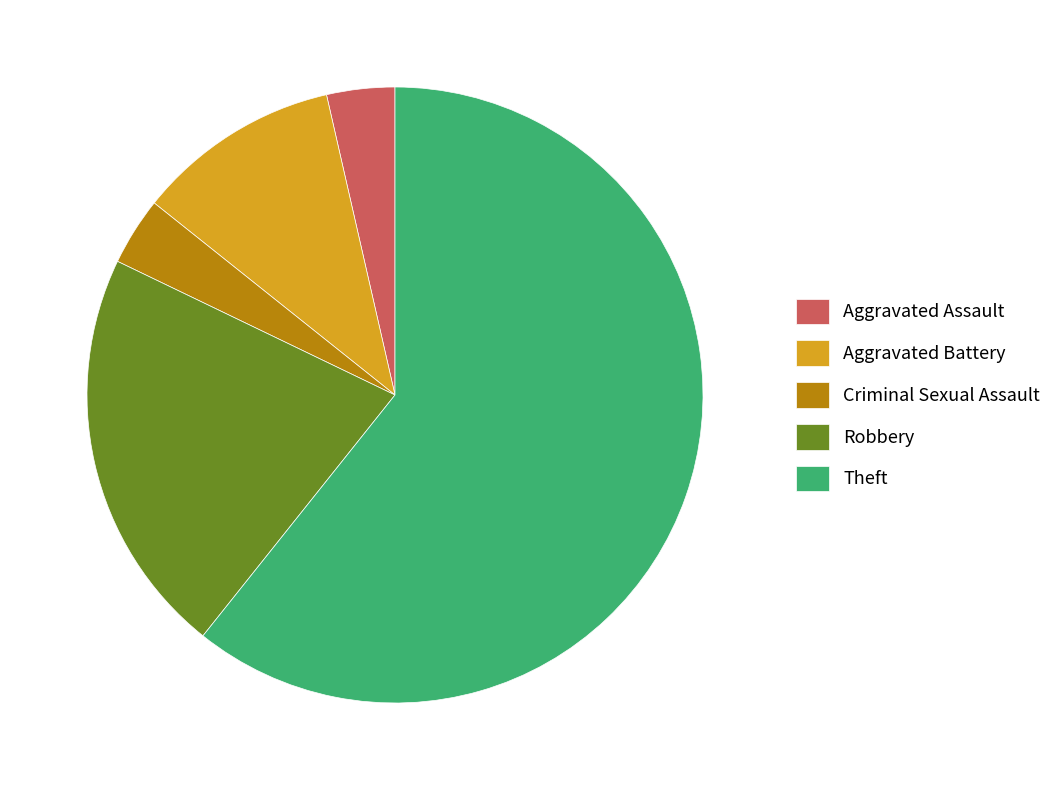

Count the number of slices in the pie.

5